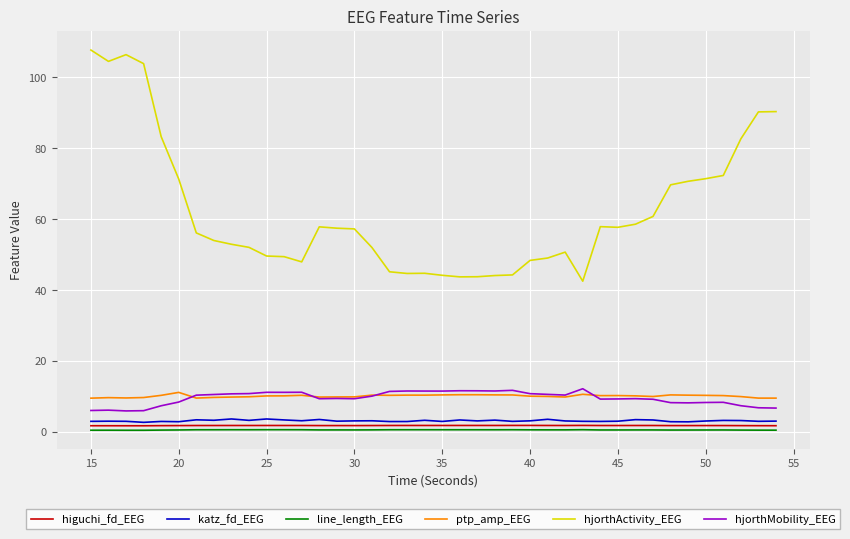

Which series has the largest total across all categories?

hjorthActivity_EEG